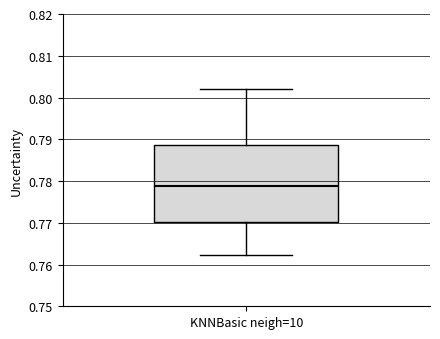

Transcribe this box plot: give where the median line is, the range the box spans, and where the two whiskers end, as read against the y-axis. The values are not printed on the chart, so give them approximately, as read against the axis.

median 0.779, box 0.770 to 0.789, whiskers 0.762 to 0.802